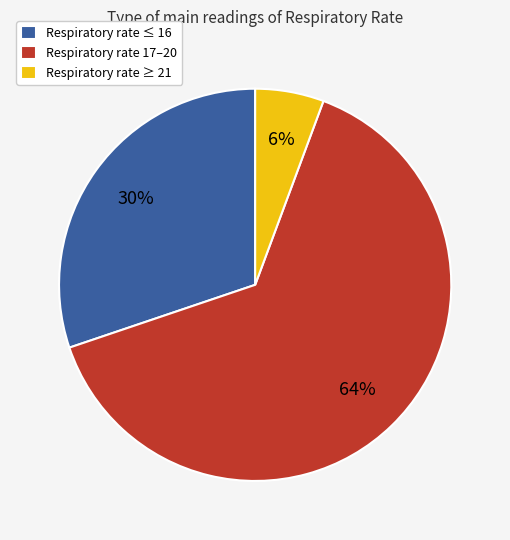

True or false: Respiratory rate ≤ 16 accounts for 30% of the total.

True